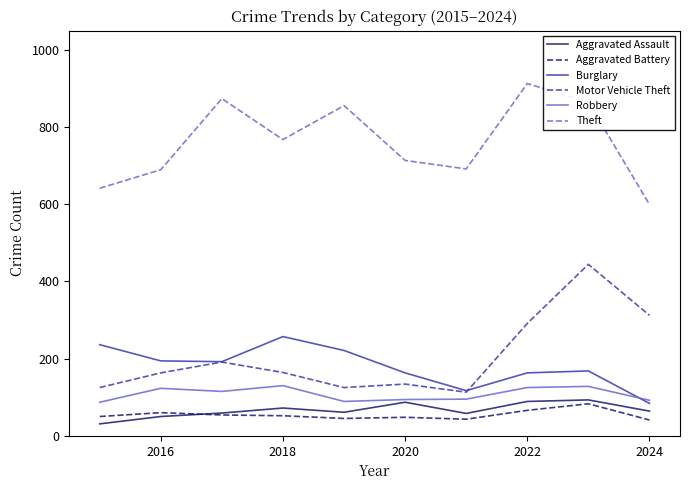

In Motor Vehicle Theft, how many points are higher than both neighbors (excluding endpoints)?

3